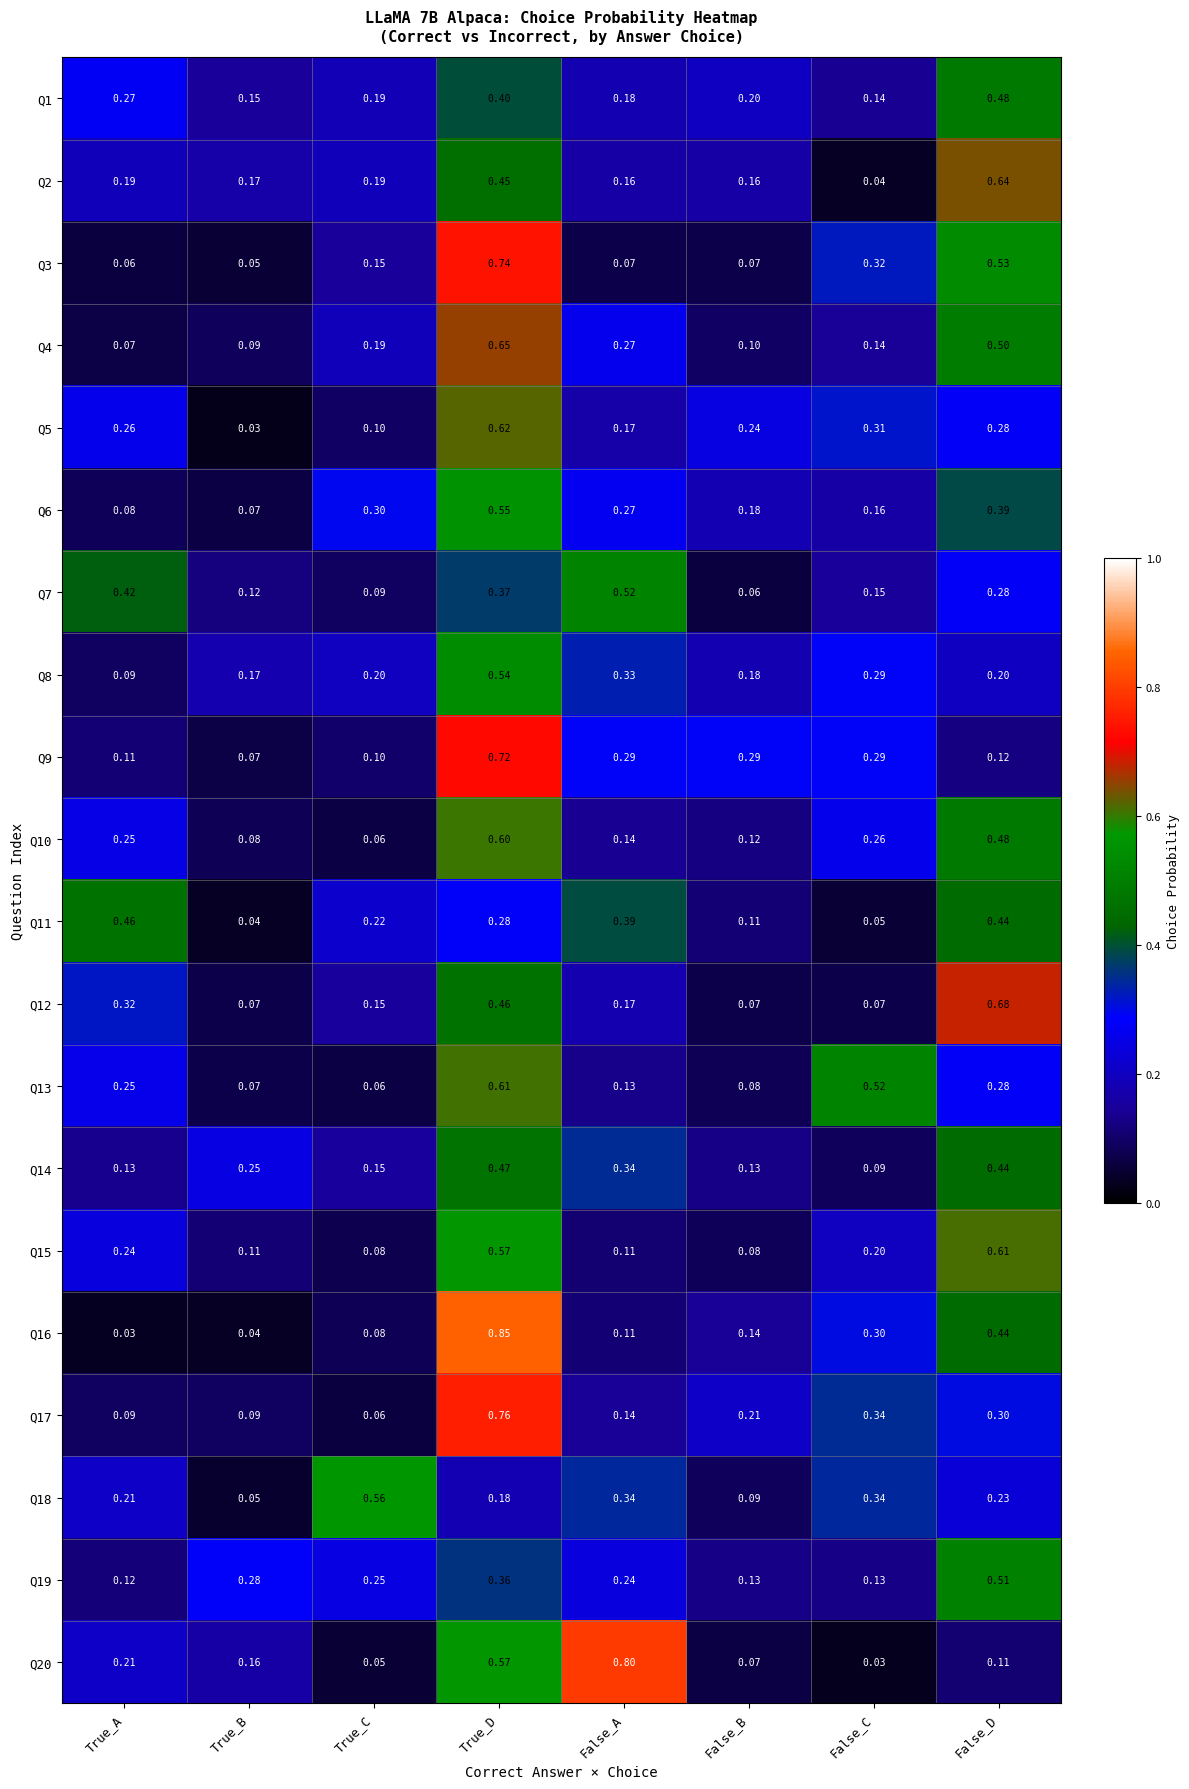

Where is Q1 nearest to the value 0?

False_C